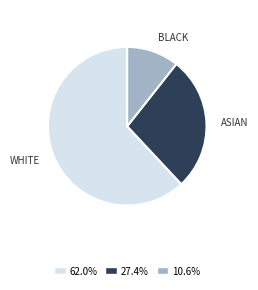

Do BLACK and WHITE together represent more than half of the pie?

Yes